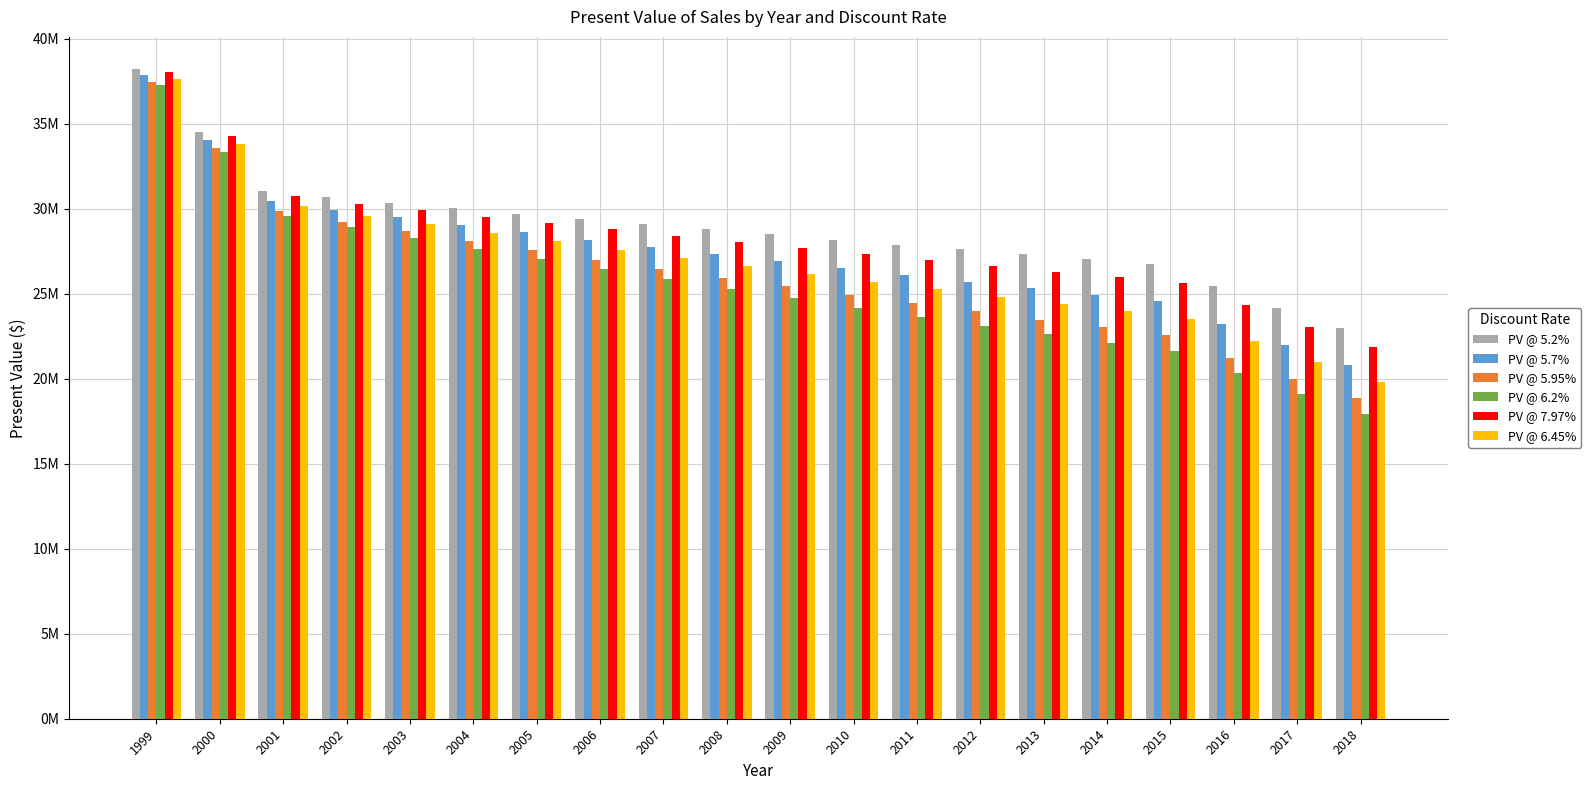

What are all the series names shown in the legend?

PV @ 5.2%, PV @ 5.7%, PV @ 5.95%, PV @ 6.2%, PV @ 7.97%, PV @ 6.45%